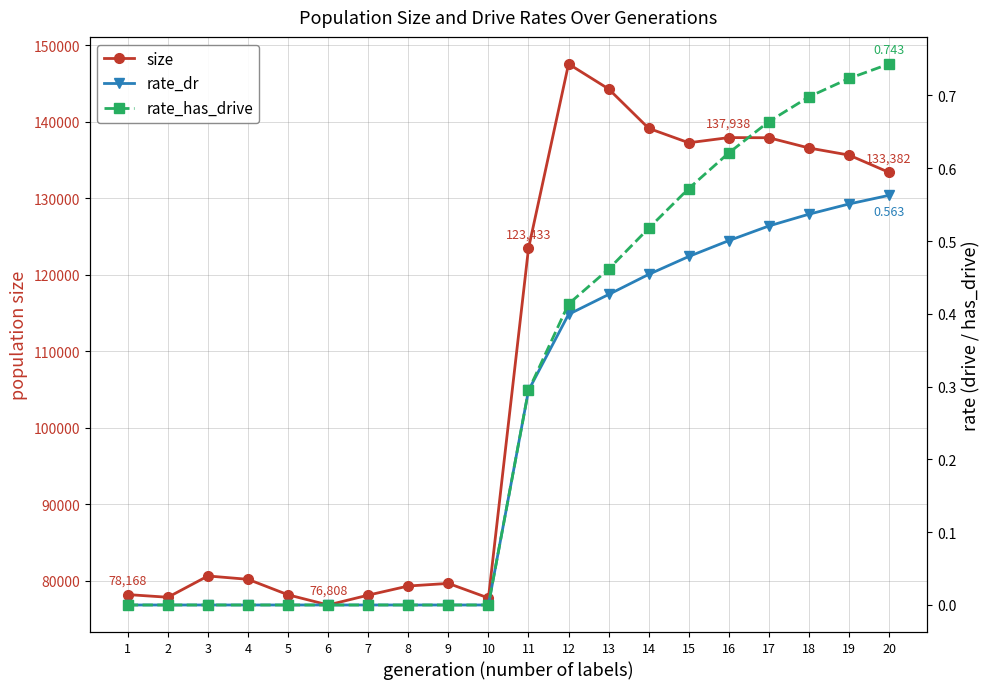

Count the rate_has_drive values in the range 0 to 1.

20